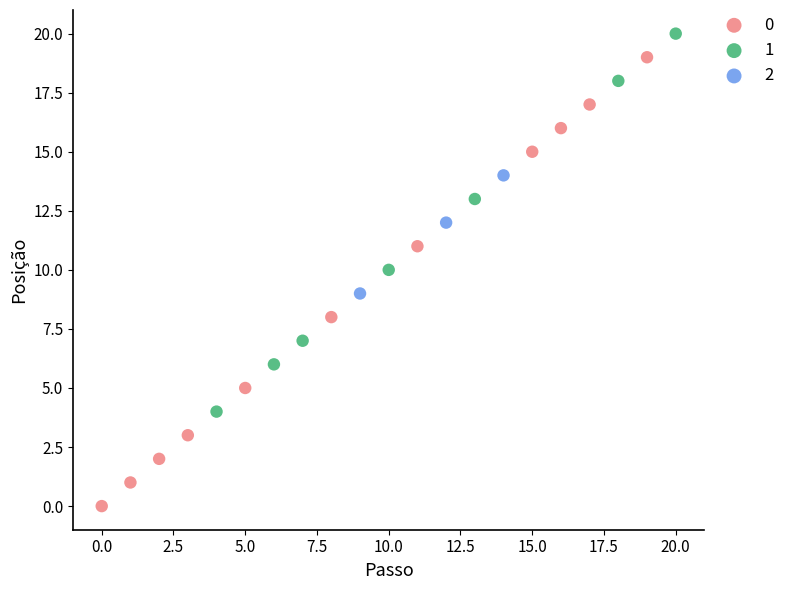

Which series reaches the minimum Y coordinate?

0